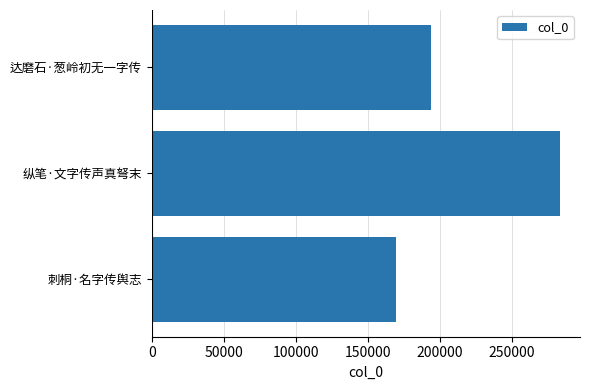

What is the difference between the maximum and minimum values?

113245